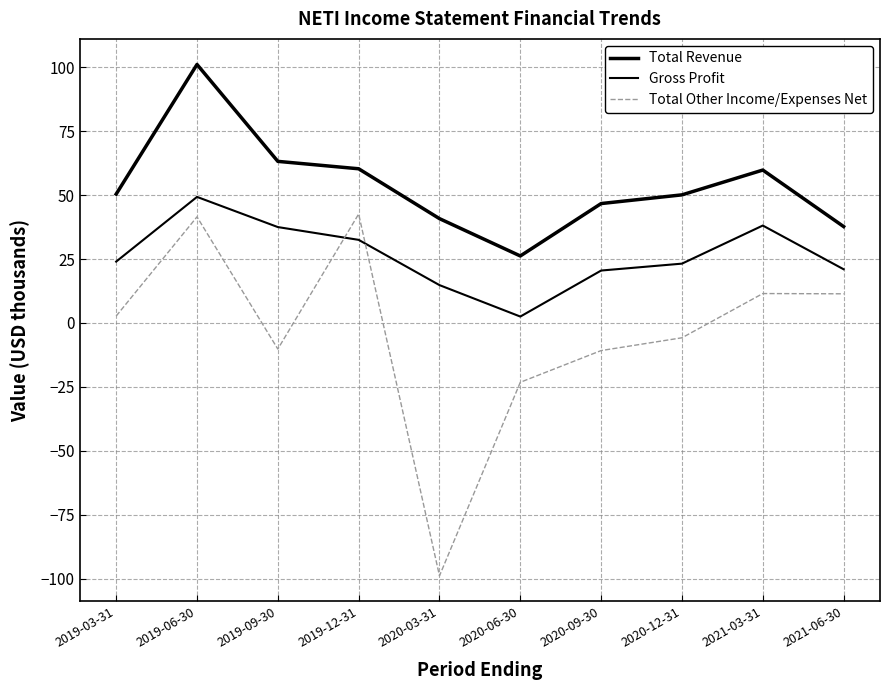

Between 2021-03-31 and 2020-06-30, which is larger?

2021-03-31